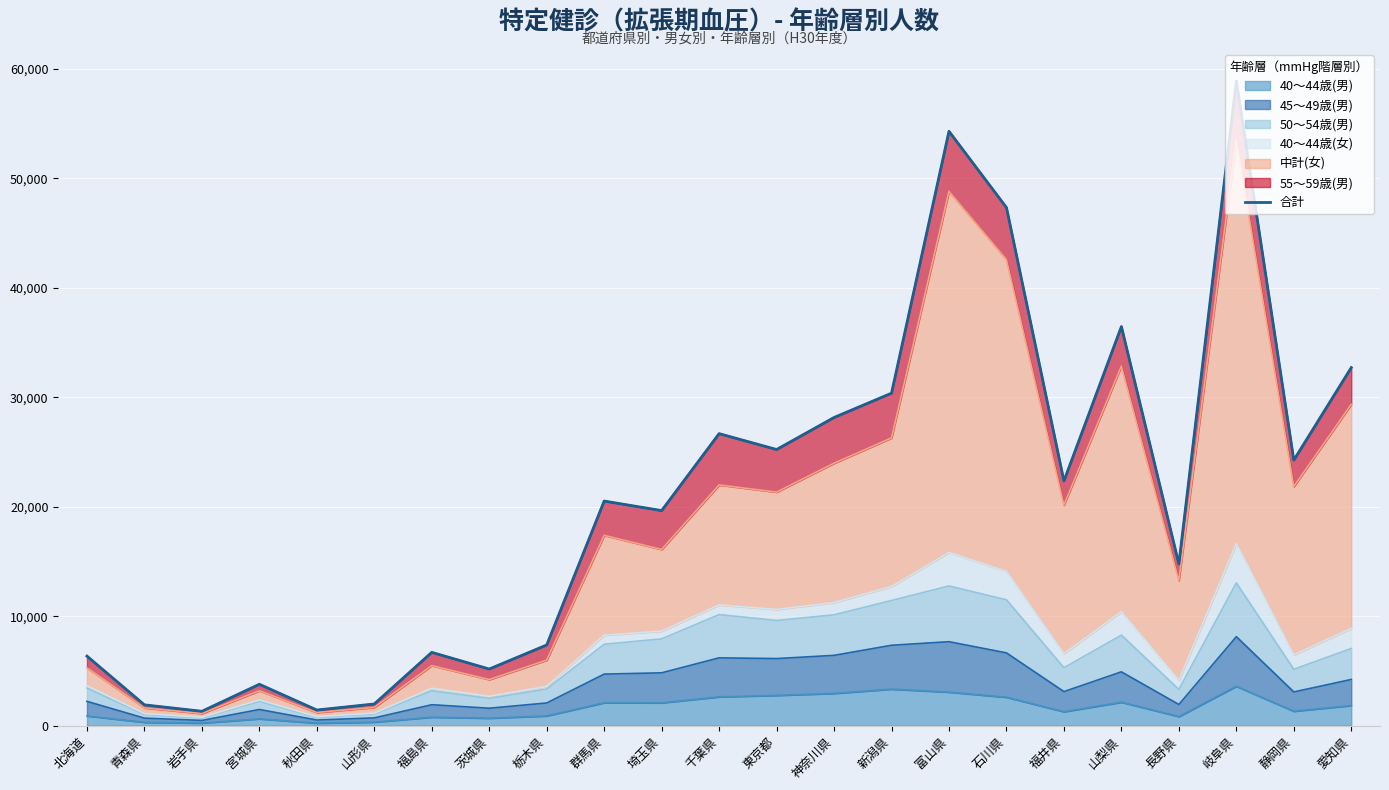

What is the difference between the maximum and minimum values?

57585